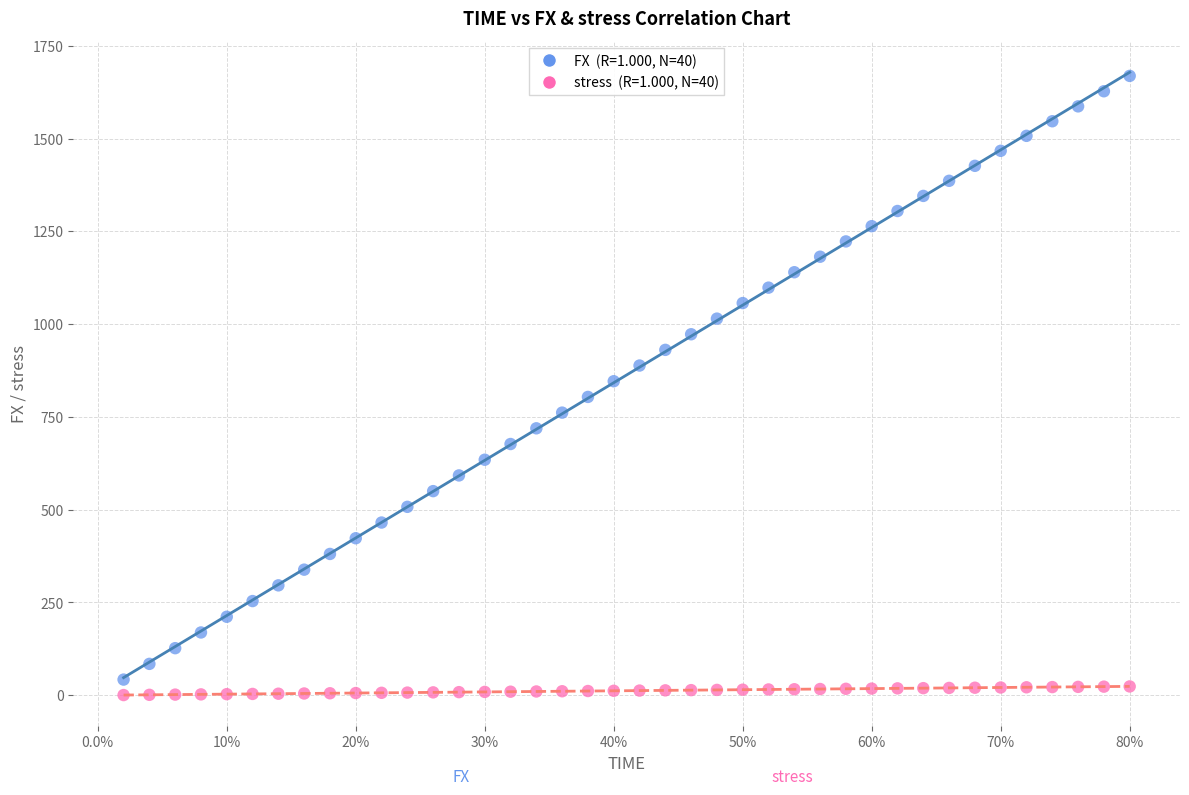

Across all data points, what is the range of Y values (max minus min)?

1668.2